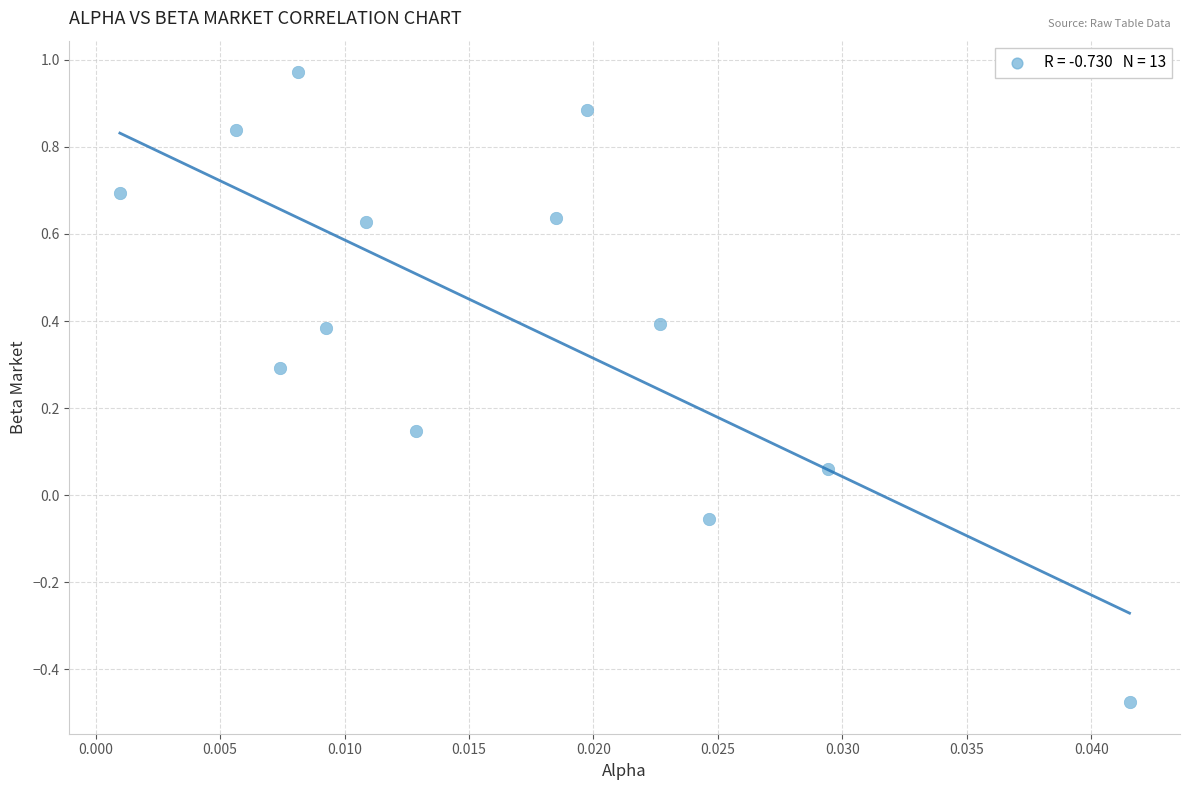

What is the range of Y values (max minus min)?

1.4